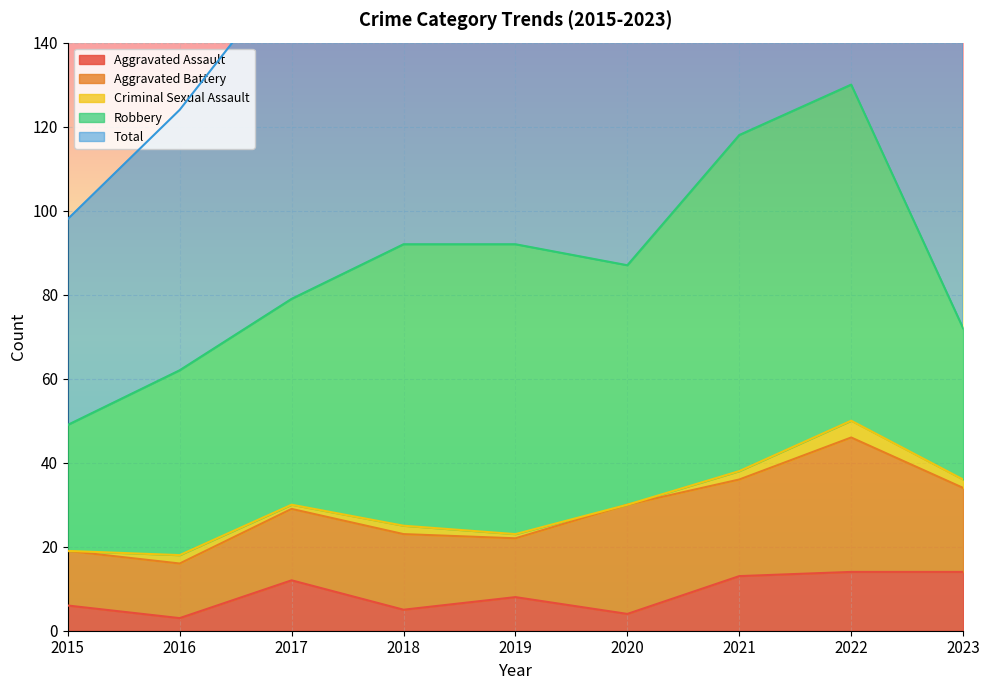

In Total, how many points are lower than both neighbors (excluding endpoints)?

1